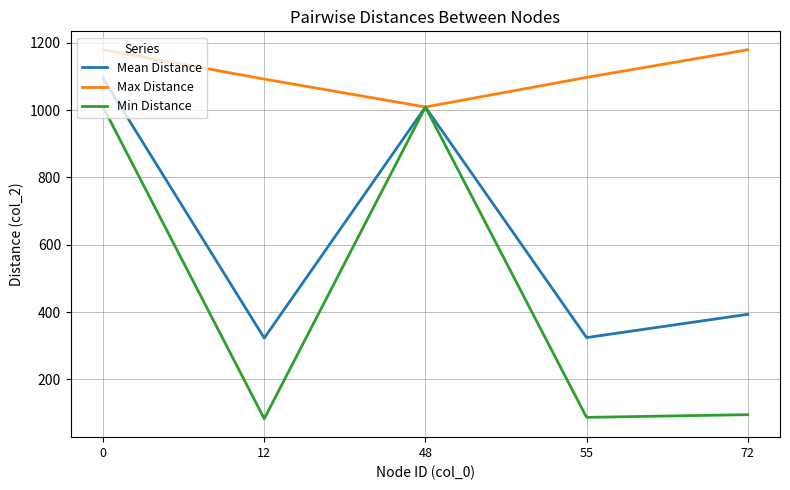

What is the smallest value displayed?

83.0